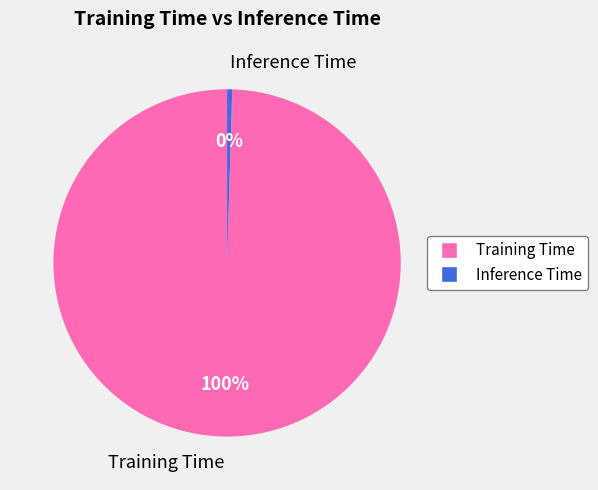

Is it true that Training Time is 93% of the pie?

False